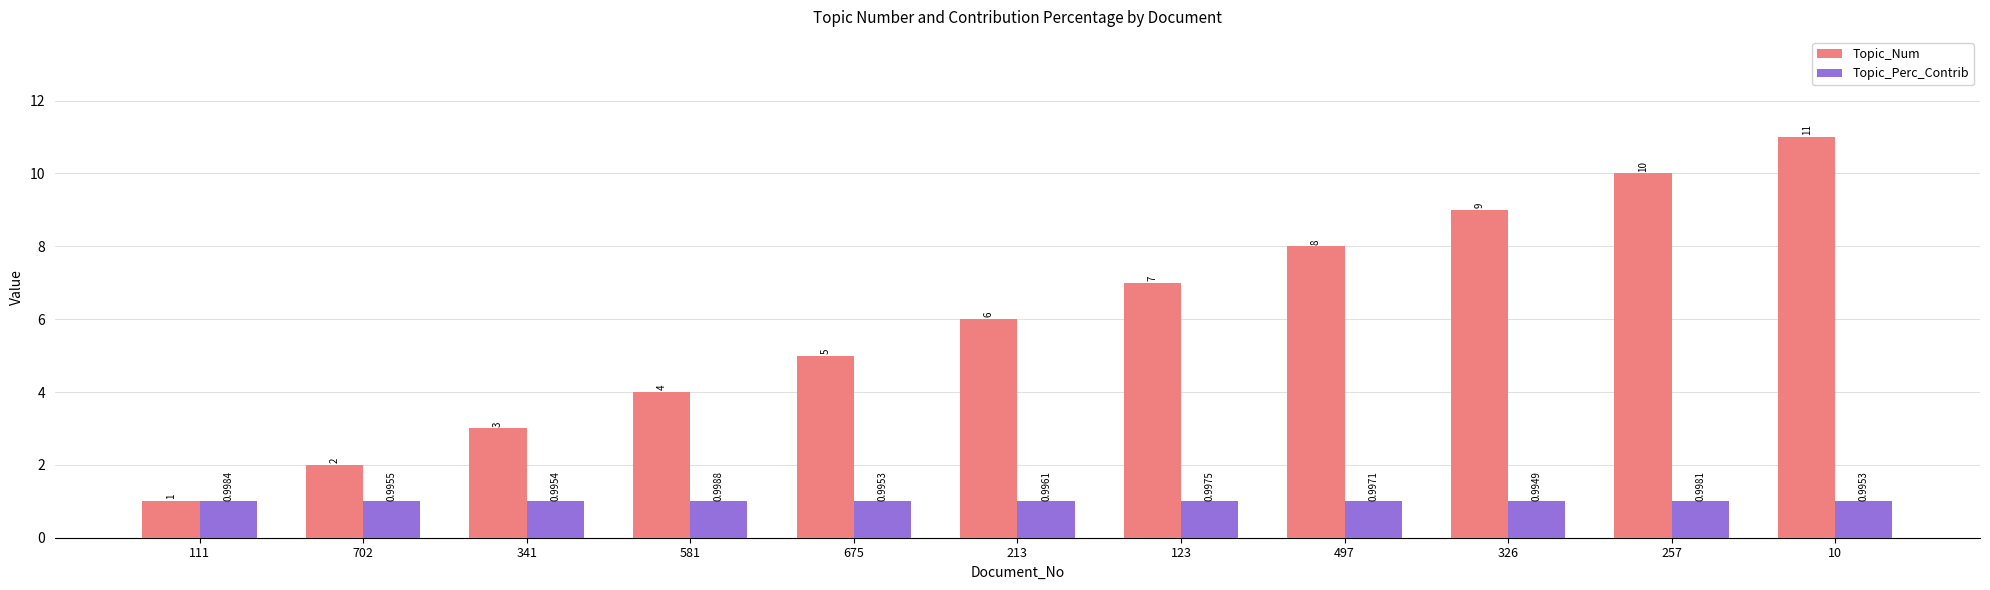

Is the value of Topic_Perc_Contrib at 111 greater than the value of Topic_Num at 702?

No